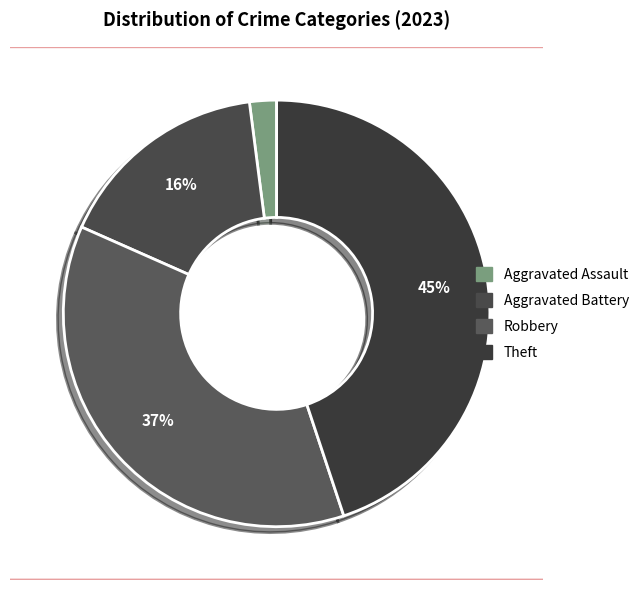

To the nearest percent, what is the difference between the largest and smallest slice percentages?

43%